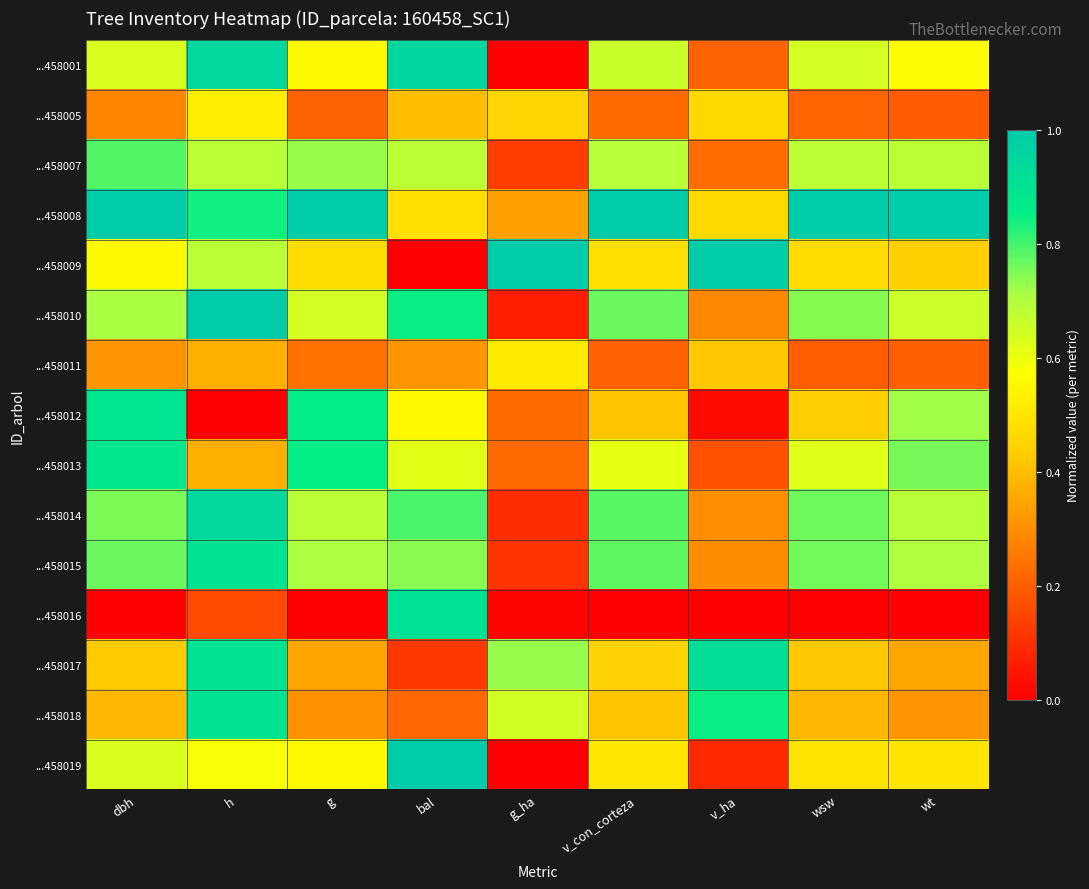

Reading right to left, list all the values displayed in this chart.

...458001: wt=0.6	wsw=0.6	v_ha=0.2	v_con_corteza=0.7	g_ha=0.0	bal=1.0	g=0.6	h=0.9	dbh=0.6
...458005: wt=0.2	wsw=0.2	v_ha=0.5	v_con_corteza=0.2	g_ha=0.5	bal=0.4	g=0.2	h=0.5	dbh=0.3
...458007: wt=0.7	wsw=0.7	v_ha=0.2	v_con_corteza=0.7	g_ha=0.1	bal=0.7	g=0.7	h=0.7	dbh=0.8
...458008: wt=1.0	wsw=1.0	v_ha=0.5	v_con_corteza=1.0	g_ha=0.3	bal=0.5	g=1.0	h=0.8	dbh=1.0
...458009: wt=0.4	wsw=0.5	v_ha=1.0	v_con_corteza=0.5	g_ha=1.0	bal=0.0	g=0.5	h=0.7	dbh=0.6
...458010: wt=0.7	wsw=0.7	v_ha=0.3	v_con_corteza=0.8	g_ha=0.1	bal=0.9	g=0.6	h=1.0	dbh=0.7
...458011: wt=0.2	wsw=0.2	v_ha=0.4	v_con_corteza=0.2	g_ha=0.5	bal=0.3	g=0.2	h=0.4	dbh=0.3
...458012: wt=0.7	wsw=0.4	v_ha=0.0	v_con_corteza=0.4	g_ha=0.2	bal=0.6	g=0.9	h=0.0	dbh=0.9
...458013: wt=0.8	wsw=0.6	v_ha=0.2	v_con_corteza=0.6	g_ha=0.2	bal=0.6	g=0.9	h=0.4	dbh=0.9
...458014: wt=0.7	wsw=0.8	v_ha=0.3	v_con_corteza=0.8	g_ha=0.1	bal=0.8	g=0.7	h=0.9	dbh=0.8
...458015: wt=0.7	wsw=0.8	v_ha=0.3	v_con_corteza=0.8	g_ha=0.1	bal=0.7	g=0.7	h=0.9	dbh=0.8
...458016: wt=0.0	wsw=0.0	v_ha=0.0	v_con_corteza=0.0	g_ha=0.0	bal=0.9	g=0.0	h=0.2	dbh=0.0
...458017: wt=0.3	wsw=0.4	v_ha=0.9	v_con_corteza=0.4	g_ha=0.7	bal=0.1	g=0.3	h=0.9	dbh=0.4
...458018: wt=0.3	wsw=0.4	v_ha=0.9	v_con_corteza=0.4	g_ha=0.7	bal=0.2	g=0.3	h=0.9	dbh=0.4
...458019: wt=0.5	wsw=0.5	v_ha=0.1	v_con_corteza=0.5	g_ha=0.0	bal=1.0	g=0.6	h=0.6	dbh=0.6